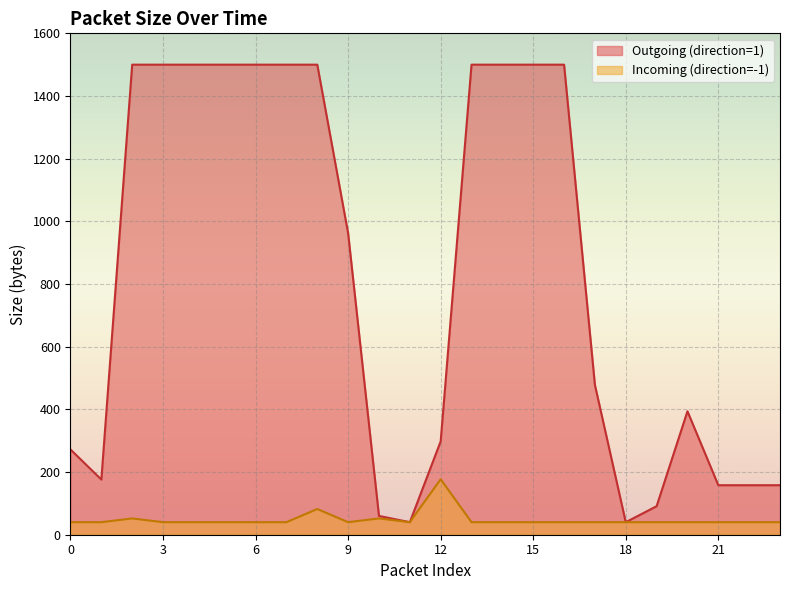

Reading left to right, what are all the values shown in this chart?

Outgoing (direction=1): 0=272	1=176	2=1500	3=1500	4=1500	5=1500	6=1500	7=1500	8=1500	9=962	10=60	11=40	12=298	13=1500	14=1500	15=1500	16=1500	17=478	18=40	19=91	20=394	21=158	22=158	23=158
Incoming (direction=-1): 0=40	1=40	2=52	3=40	4=40	5=40	6=40	7=40	8=82	9=40	10=52	11=40	12=177	13=40	14=40	15=40	16=40	17=40	18=40	19=40	20=40	21=40	22=40	23=40